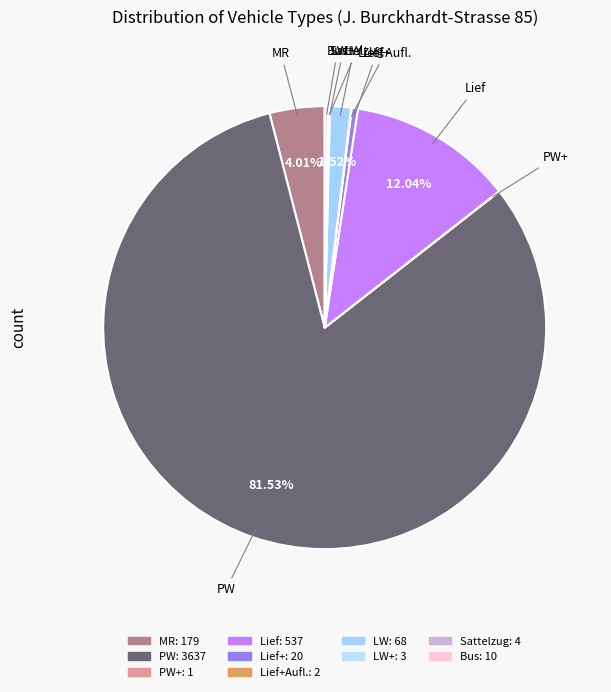

Does any single category account for the majority?

Yes